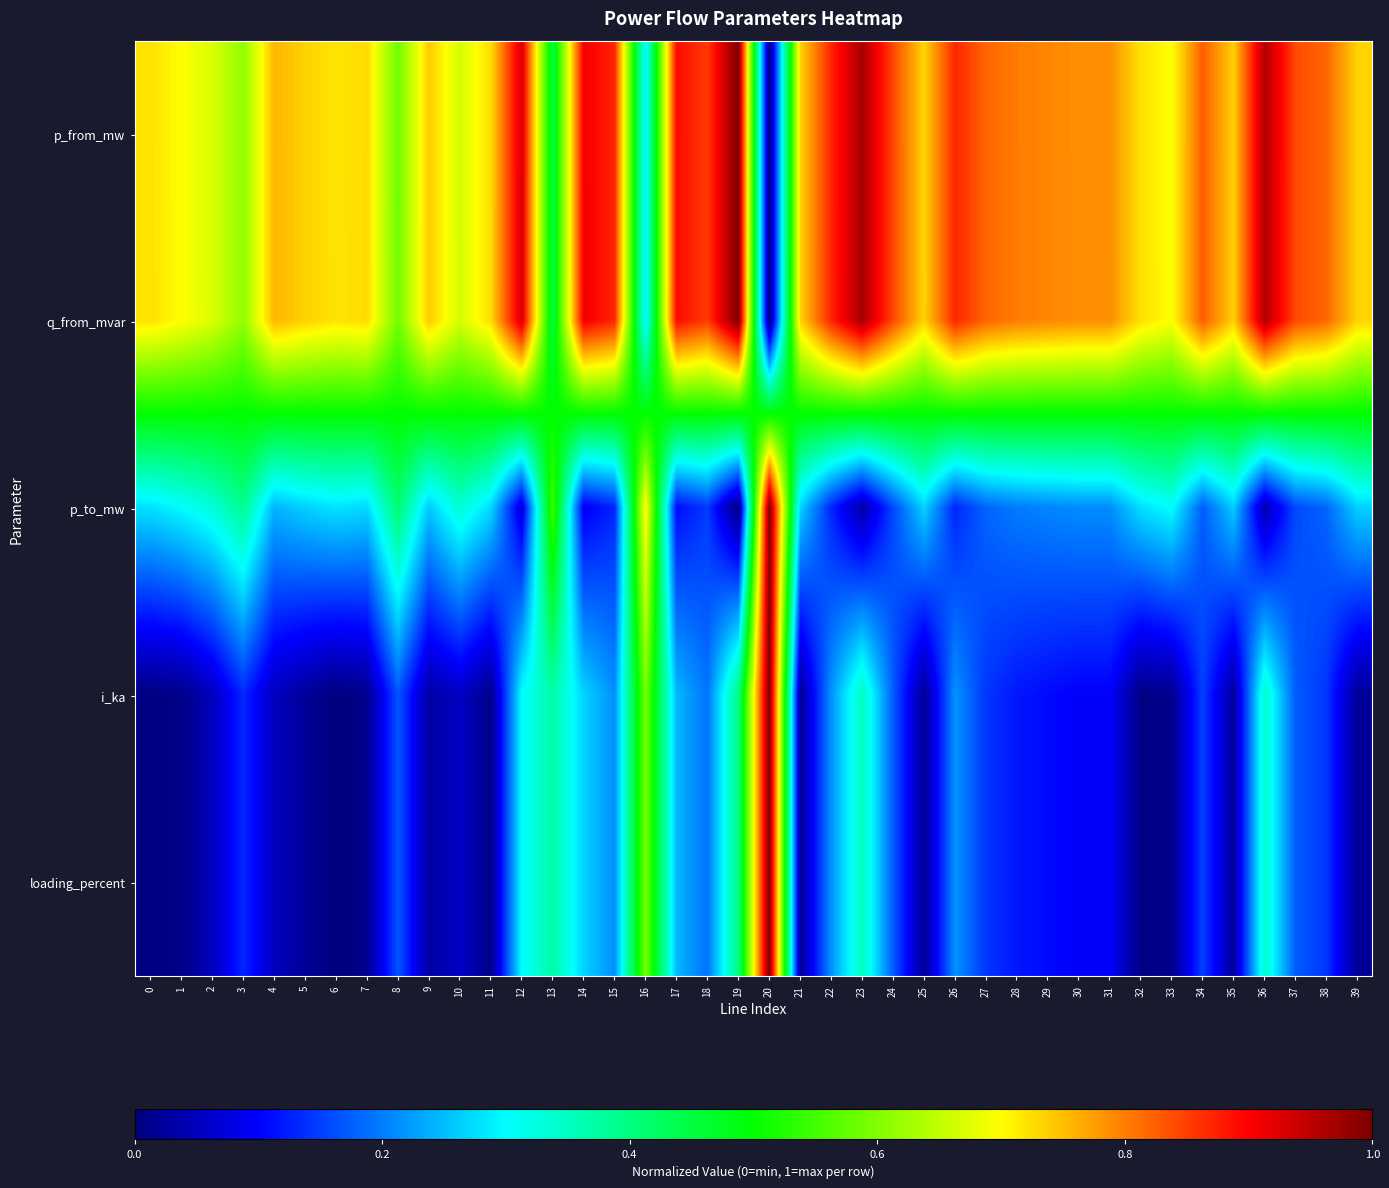

Which has a higher value, 32 or 4?

4